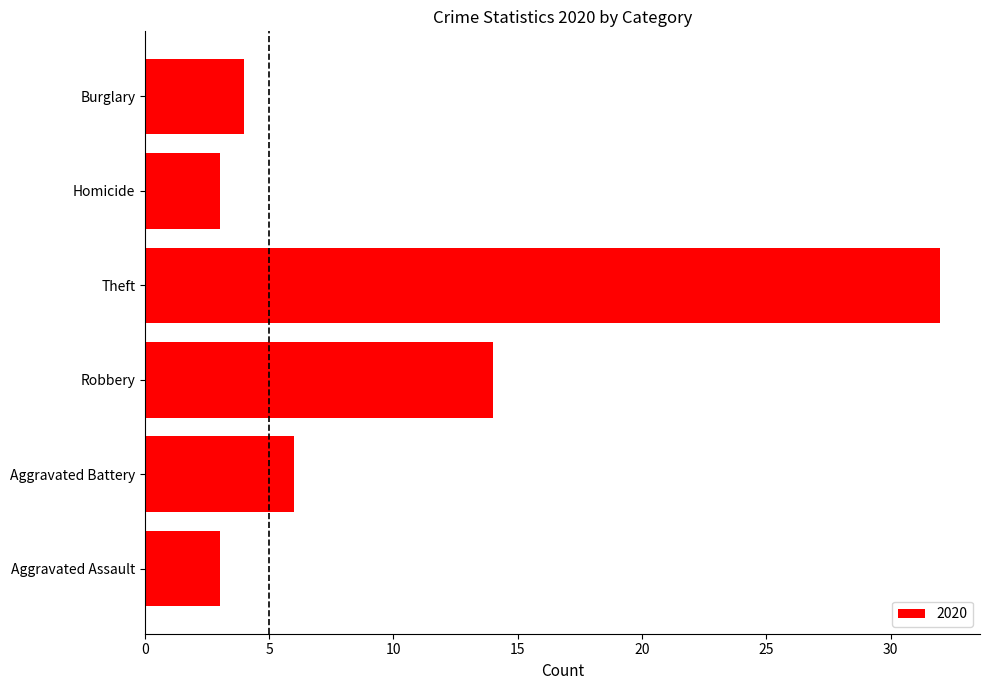

What is the change in value from Theft to Homicide?

-29